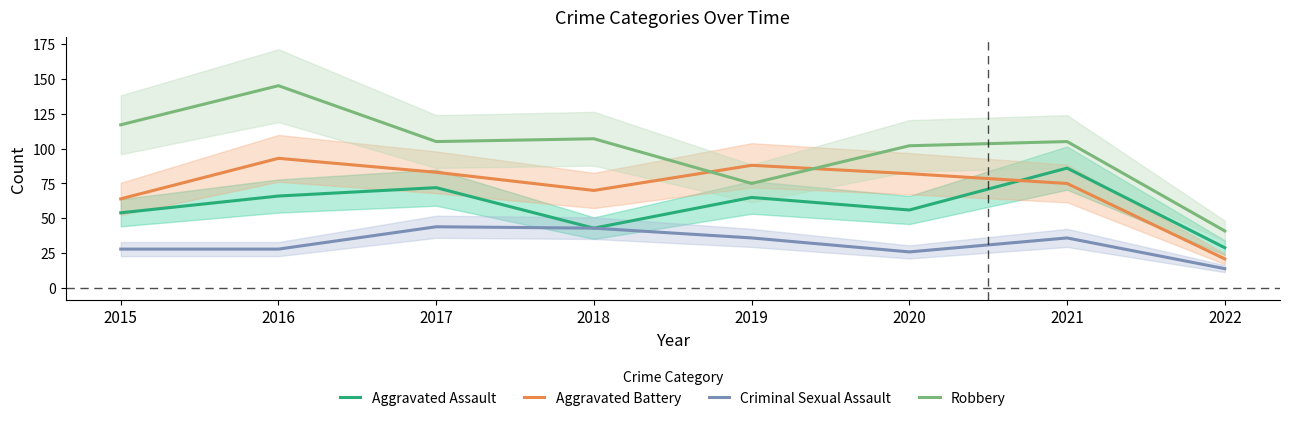

List the series in order of their peak value, highest first.

Robbery, Aggravated Battery, Aggravated Assault, Criminal Sexual Assault